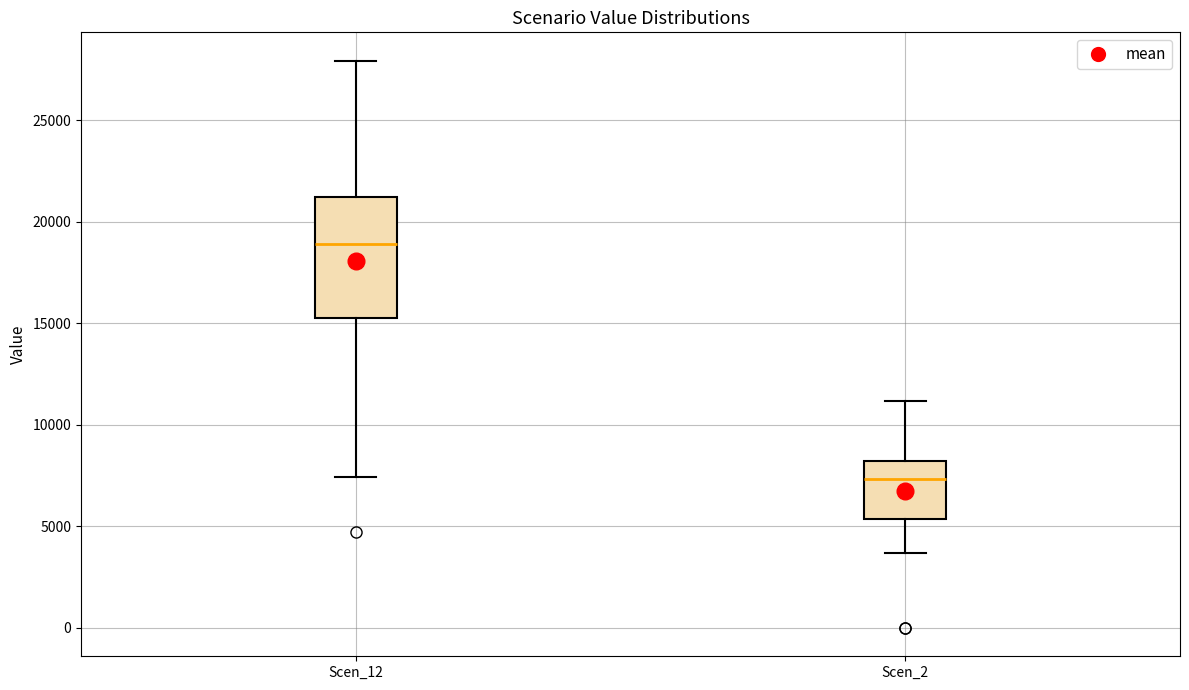

Reading left to right, transcribe this box plot: for each box, give where its median line is, the range the box spans, and where its two whiskers end, as read against the y-axis. The values are not printed on the chart, so give them approximately, as read against the axis.

Scen_12: median 19000, box 15000 to 21000, whiskers 7500 to 28000
Scen_2: median 7500, box 5500 to 8000, whiskers 3500 to 11000